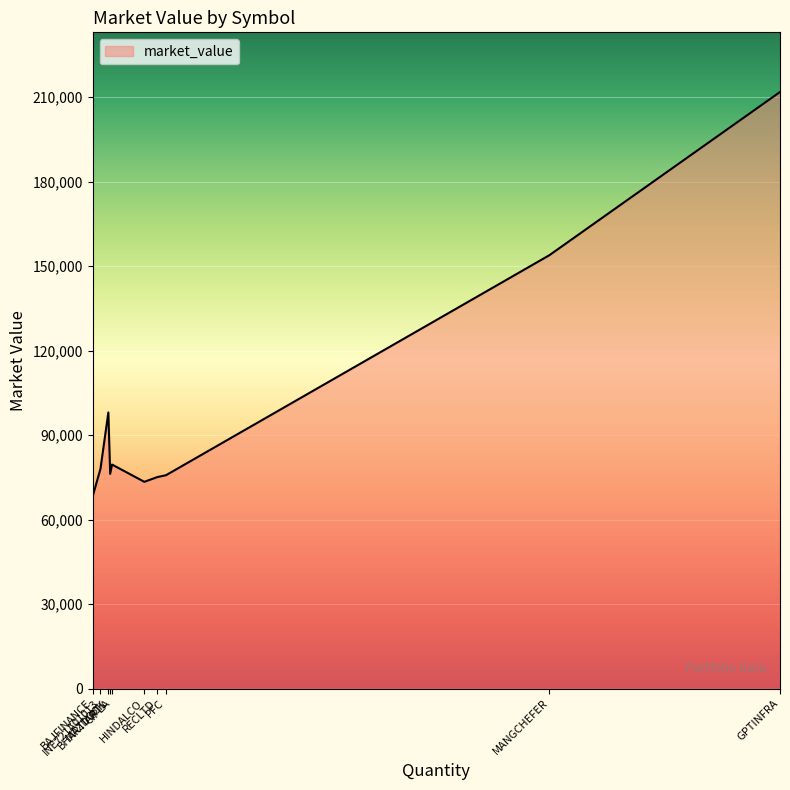

What is the minimum value shown in the chart?

68214.0